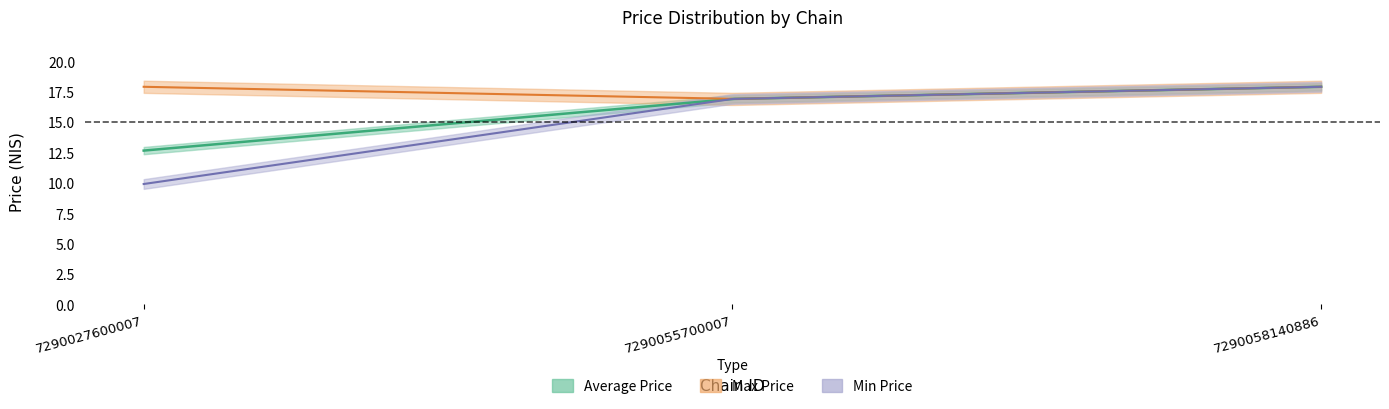

List the labels in order of min_price value, smallest first.

7290027600007, 7290055700007, 7290058140886